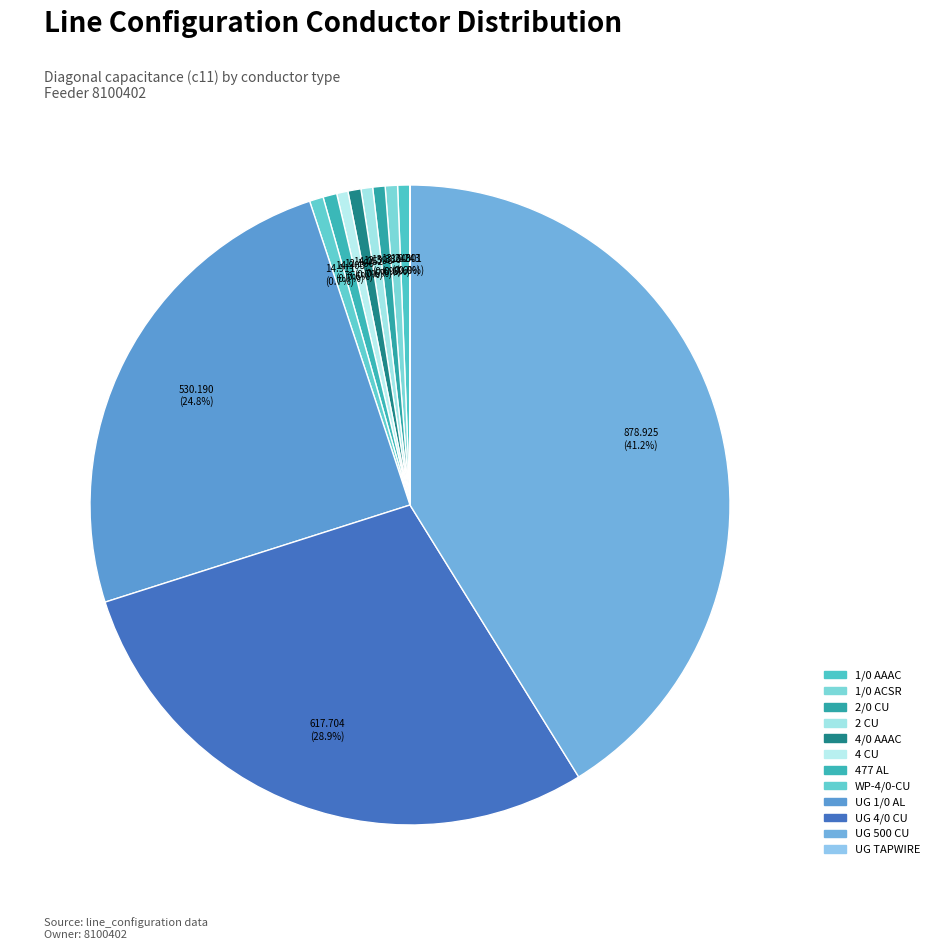

Is there a majority slice in this chart?

No